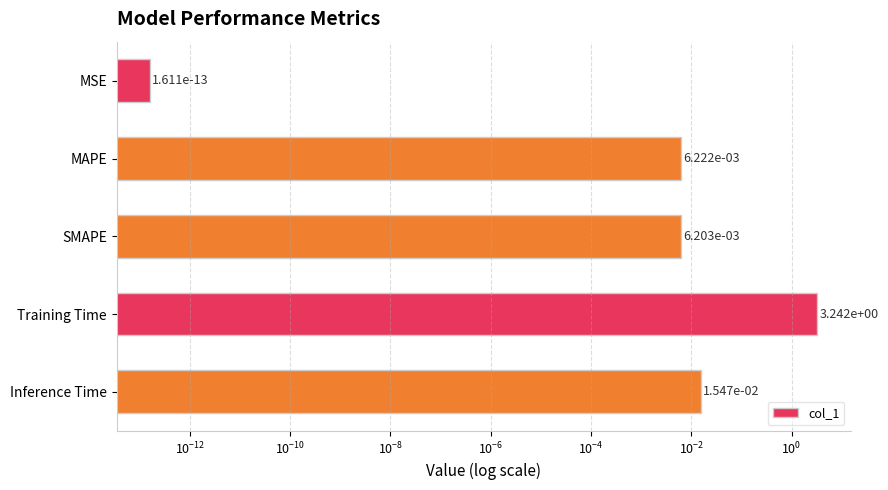

Reading right to left, extract all data points from this chart.

0.0	3.2	0.0	0.0	0.0